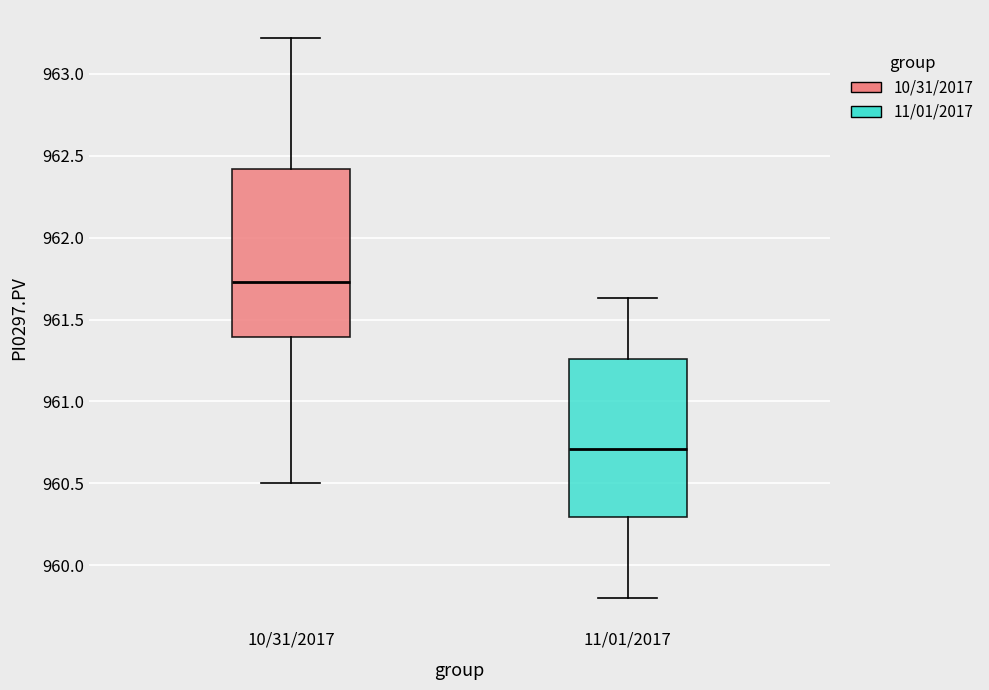

Which box is the tallest, from its lower edge to its upper edge?

10/31/2017